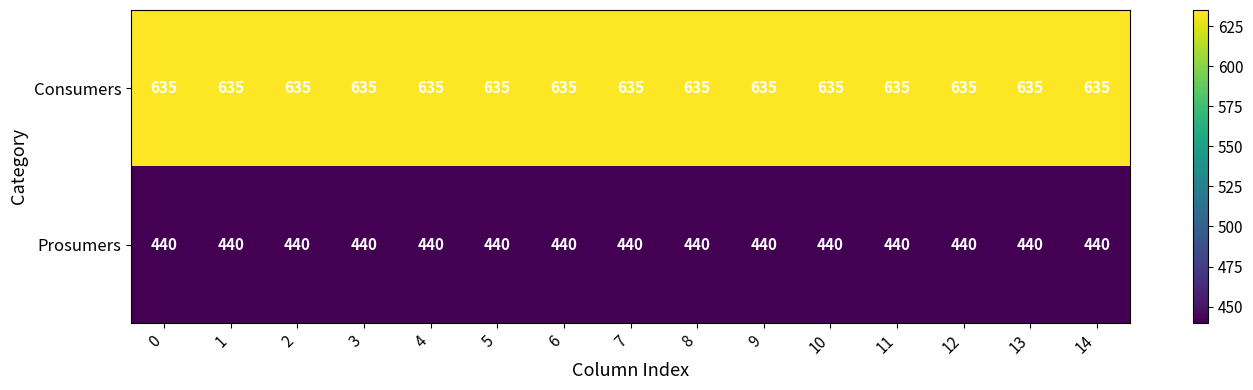

At 13, list the series in order from largest to smallest.

Consumers, Prosumers